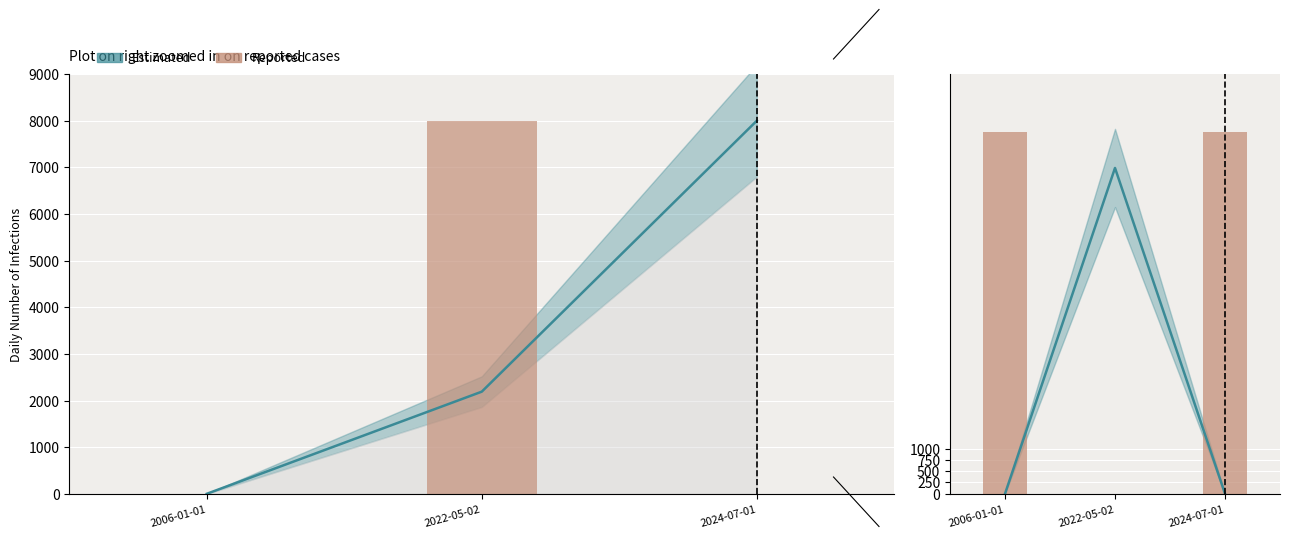

Which has a higher value, 2024-07-01 or 2006-01-01?

2024-07-01